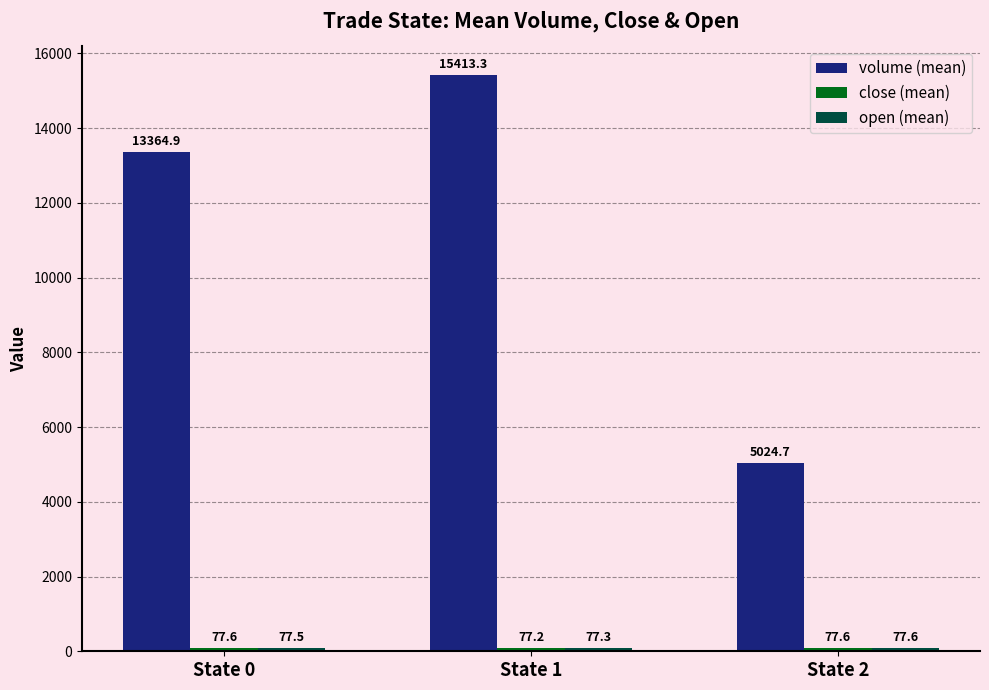

Are the bars grouped side by side (vs. stacked)?

Yes